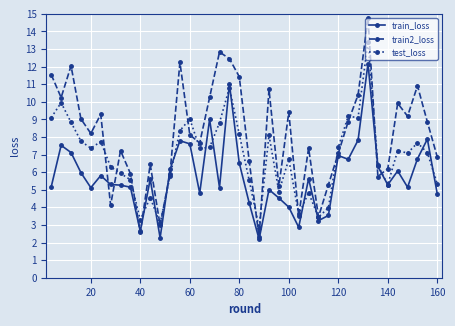

Rank the series by their maximum value, from highest to lowest.

train2_loss, test_loss, train_loss